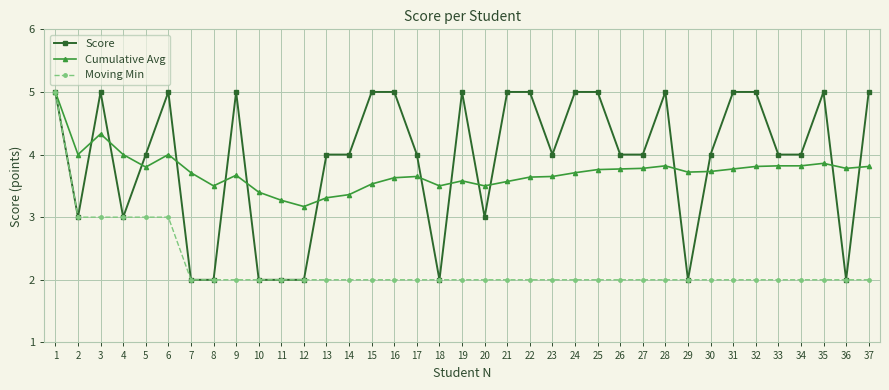

What is the smallest value displayed?

2.0